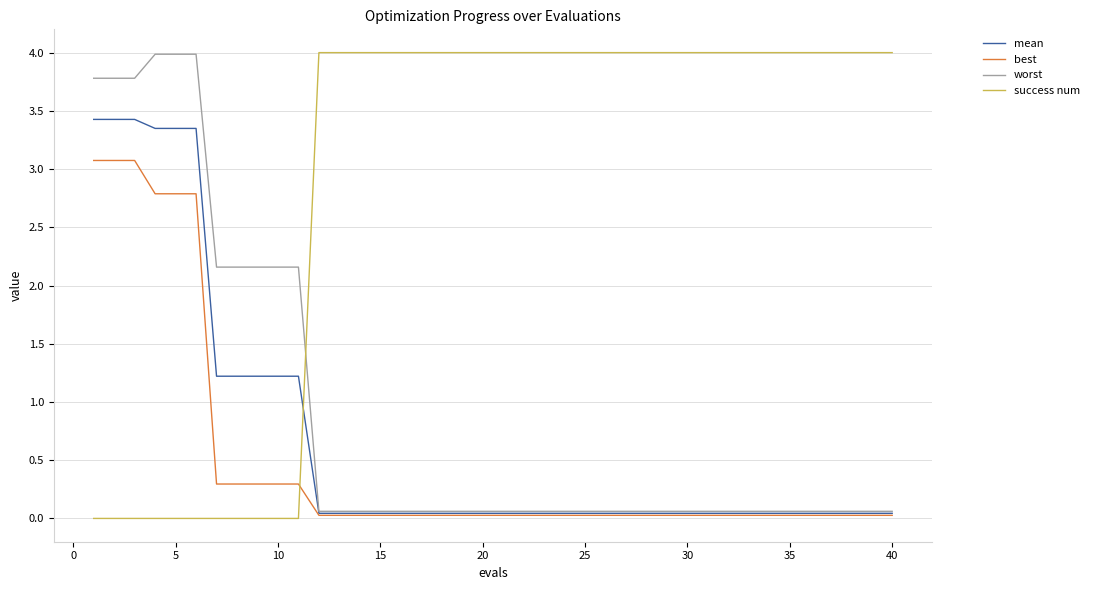

Which series has the largest total across all categories?

success num